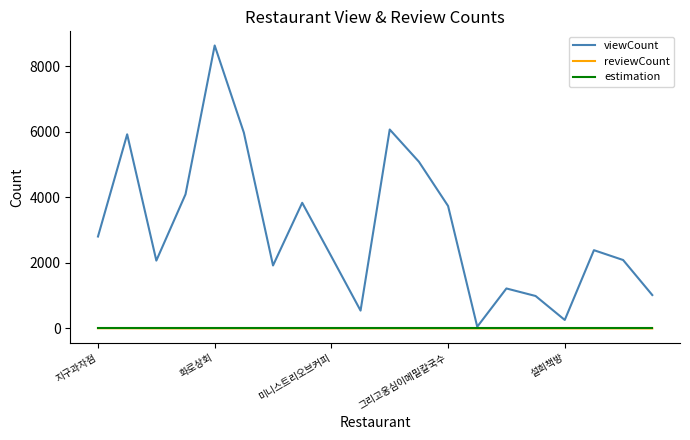

Which series has the largest total across all categories?

viewCount